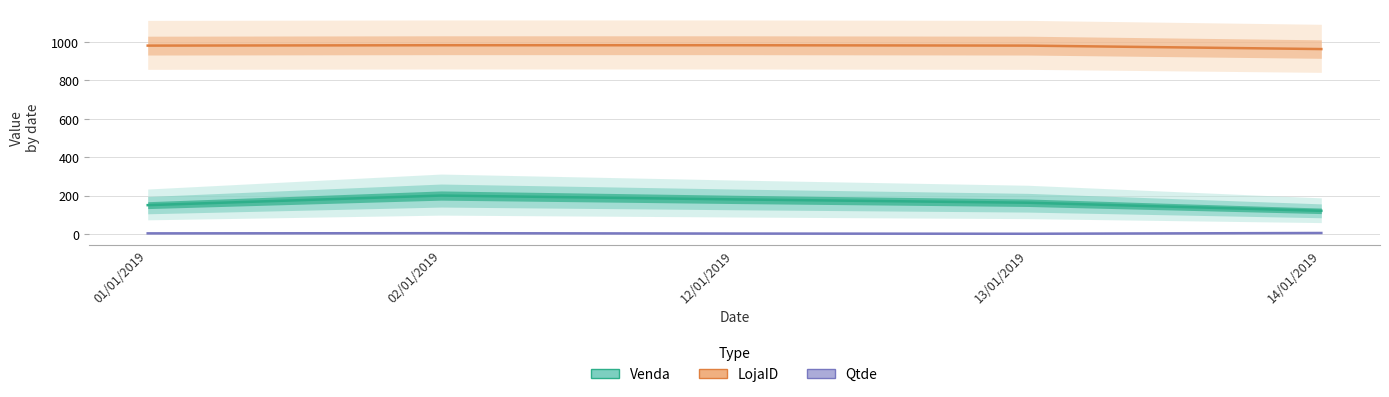

Is this an area chart (filled region under the line)?

No